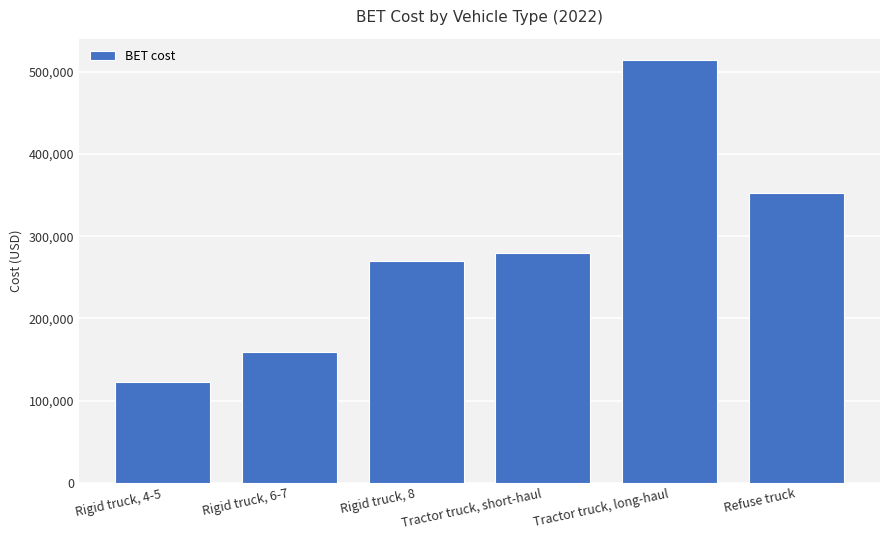

At which label does the data first exceed 279260?

Tractor truck, short-haul